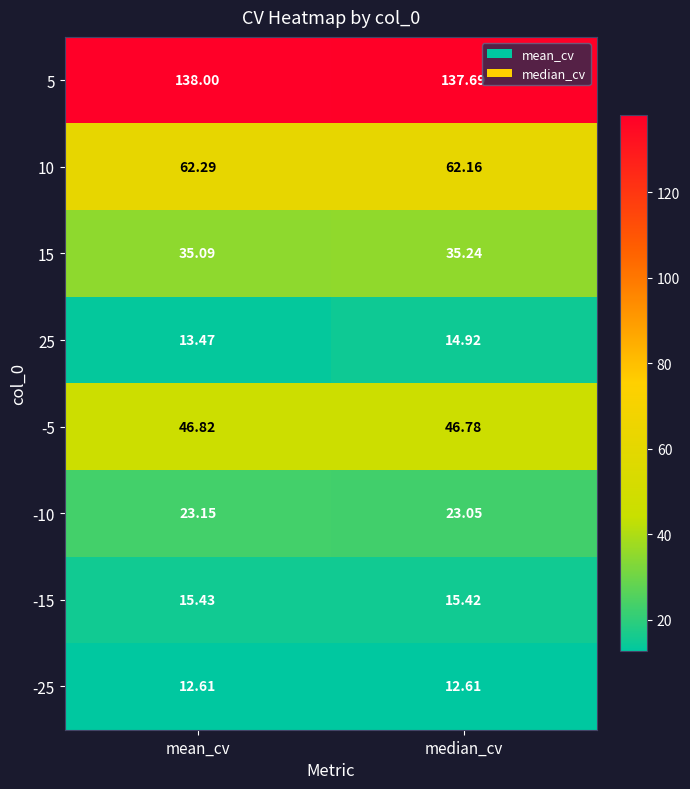

What is the difference between the highest and lowest values at median_cv?

125.1